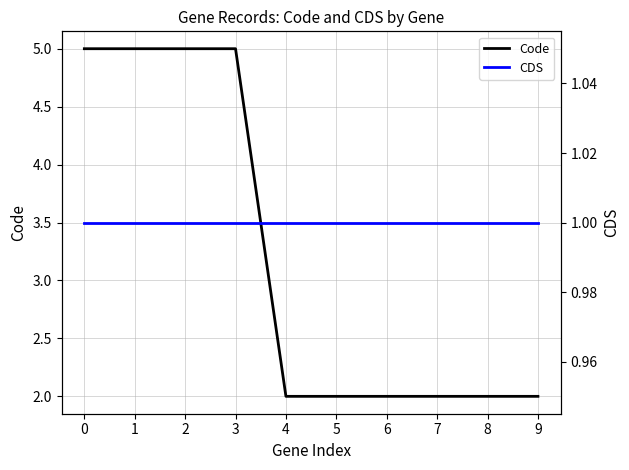

Reading left to right, transcribe all the data shown in this chart.

Code: 5	5	5	5	2	2	2	2	2	2
CDS: 1	1	1	1	1	1	1	1	1	1